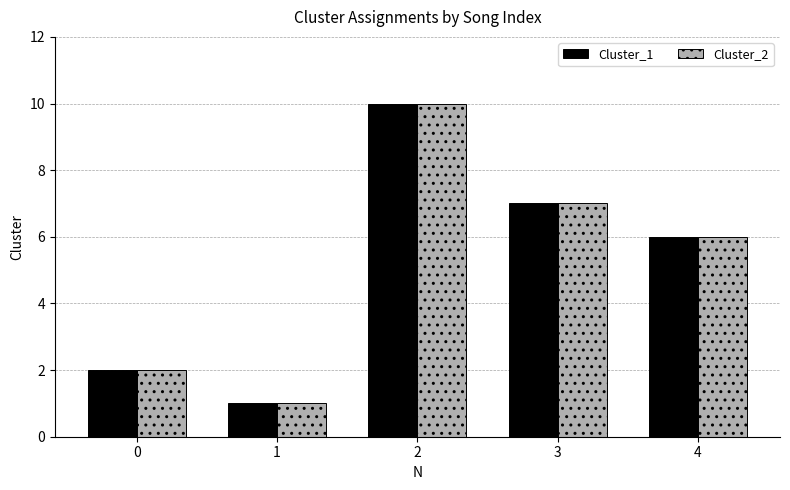

What is the difference between the Cluster_1 values at 4 and 3?

1